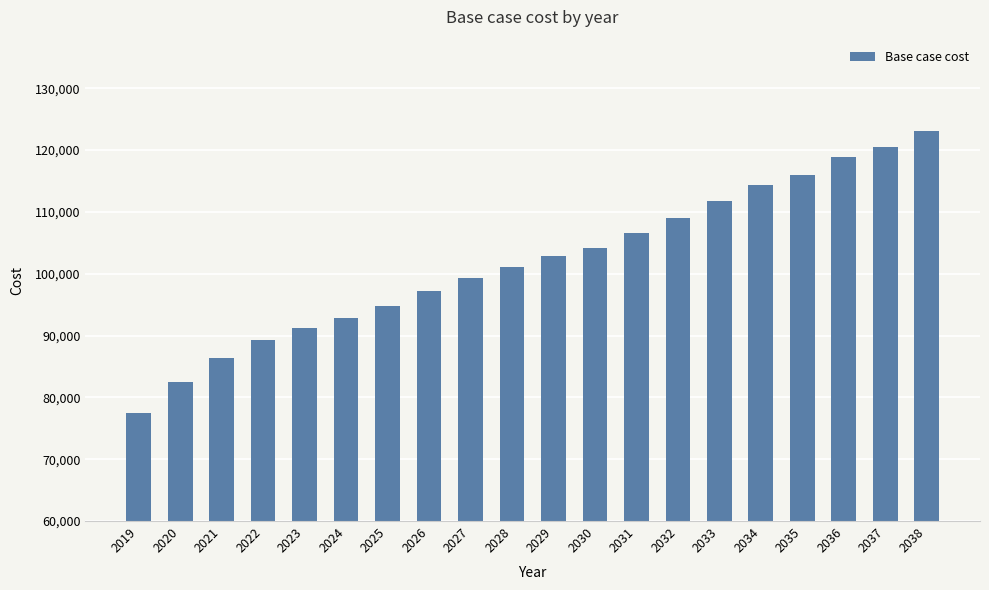

What is the ratio of the value at 2021 to the value at 2022?

1.0